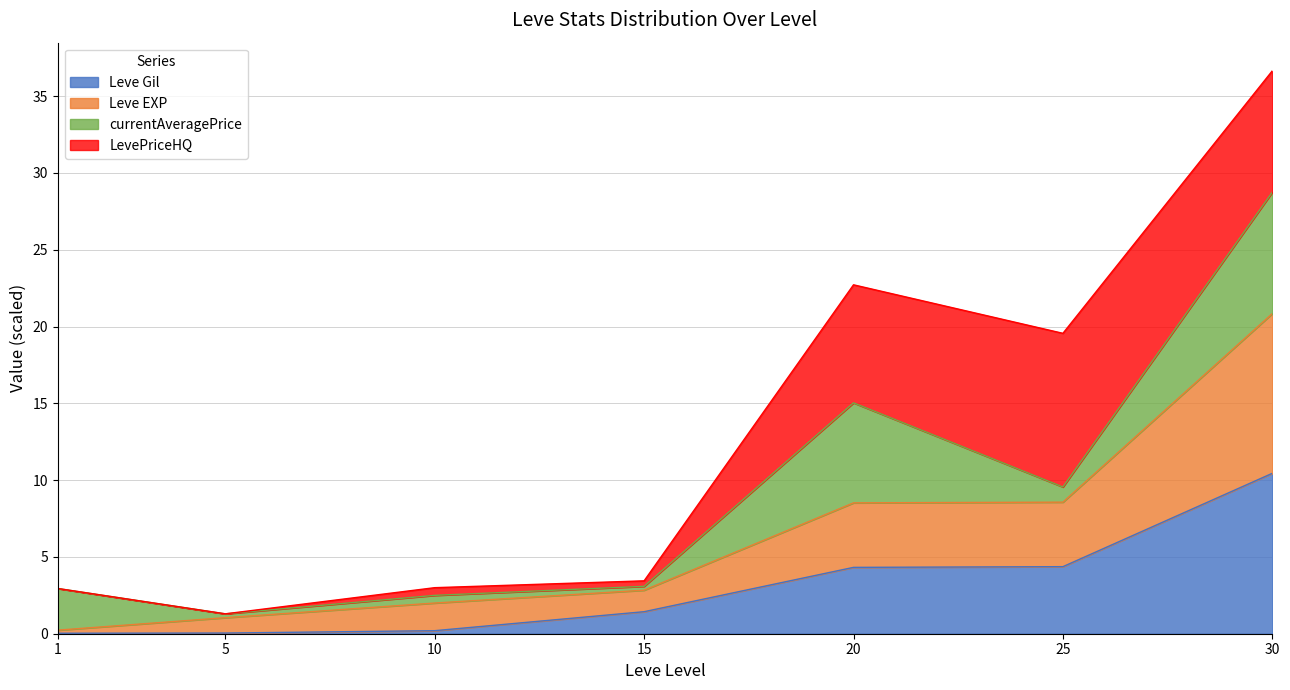

At which category is the sum across all series the highest?

30